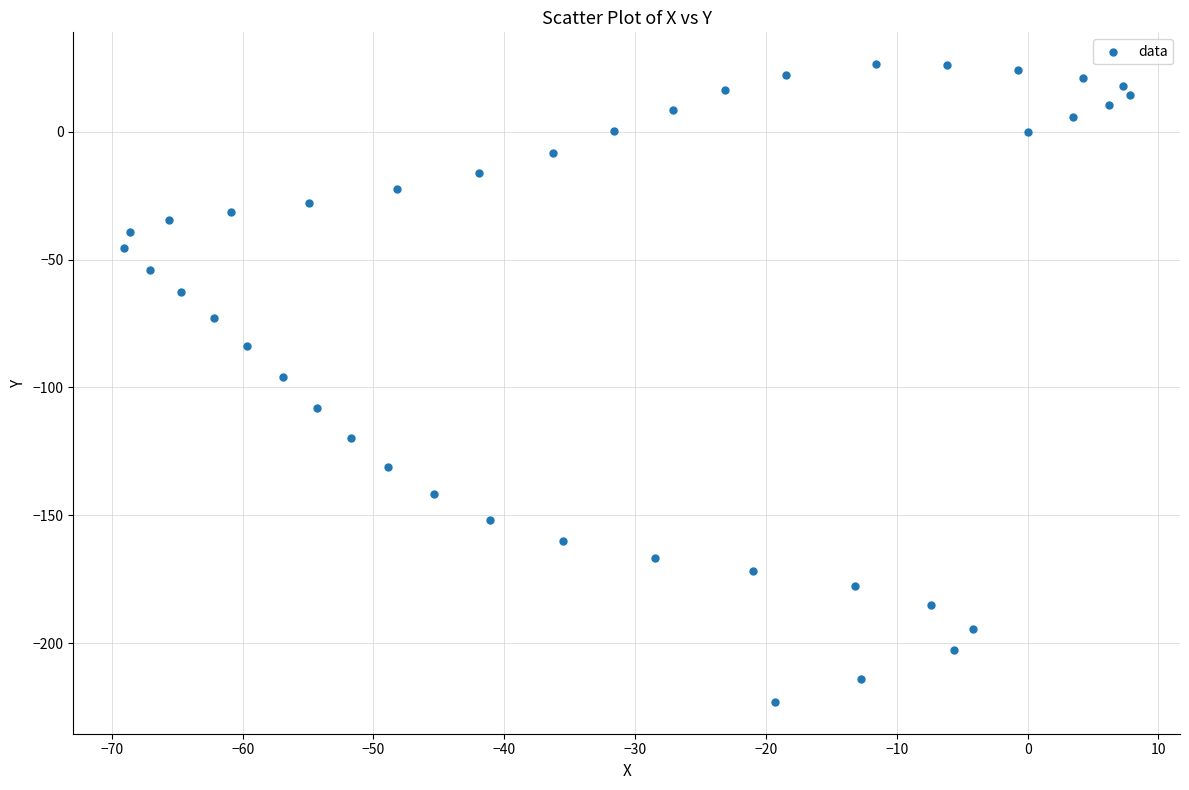

What is the range of Y values (max minus min)?

249.4